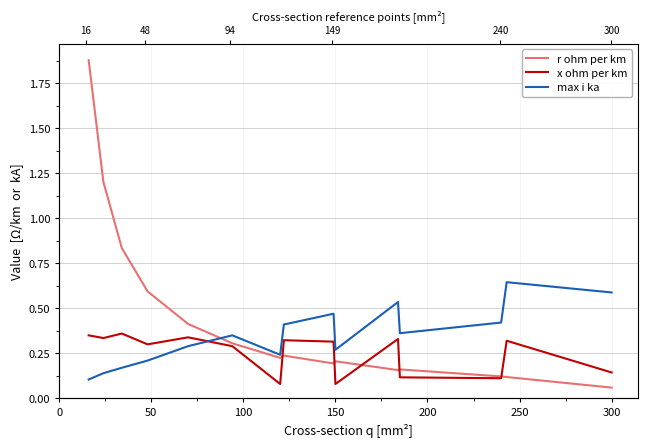

What are all the series names shown in the legend?

r ohm per km, x ohm per km, max i ka